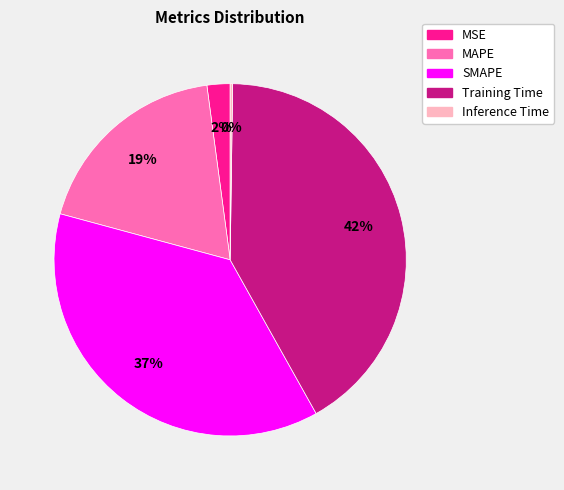

To the nearest percent, what is the average slice percentage?

20%